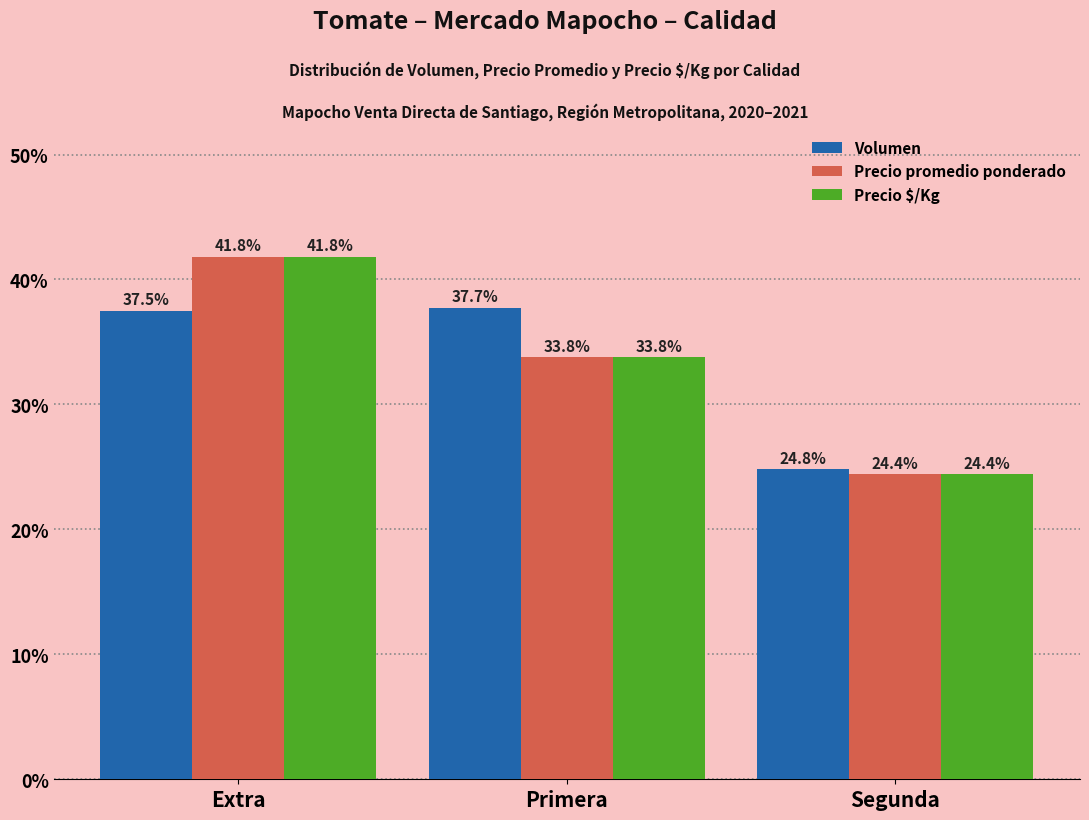

Between Primera and Segunda, which series saw the biggest shift?

Volumen